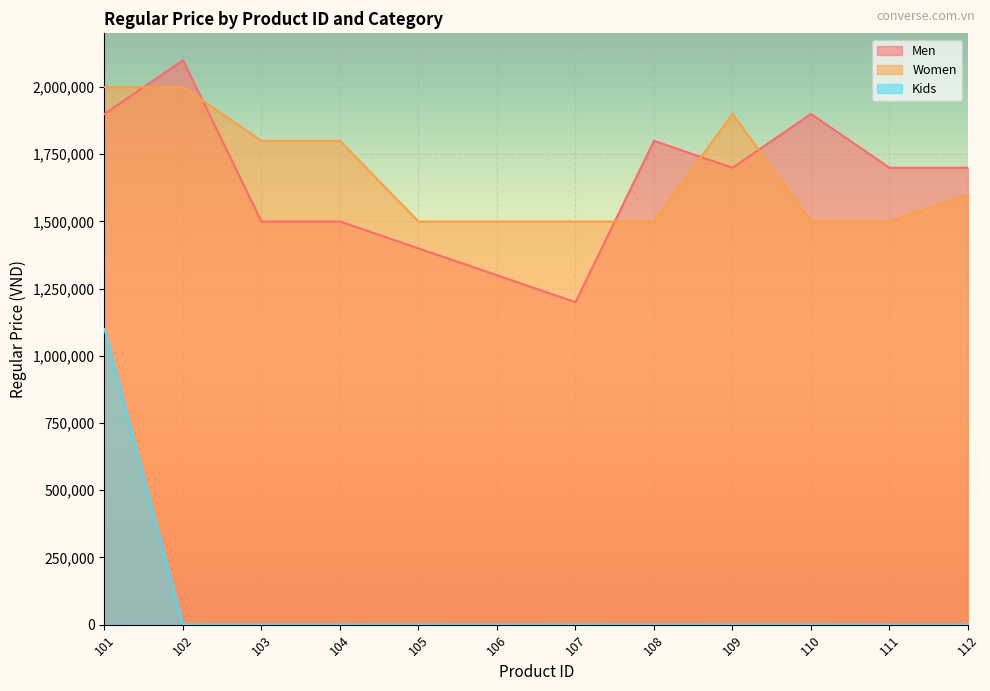

What is the total value across all series at 111?

3200595